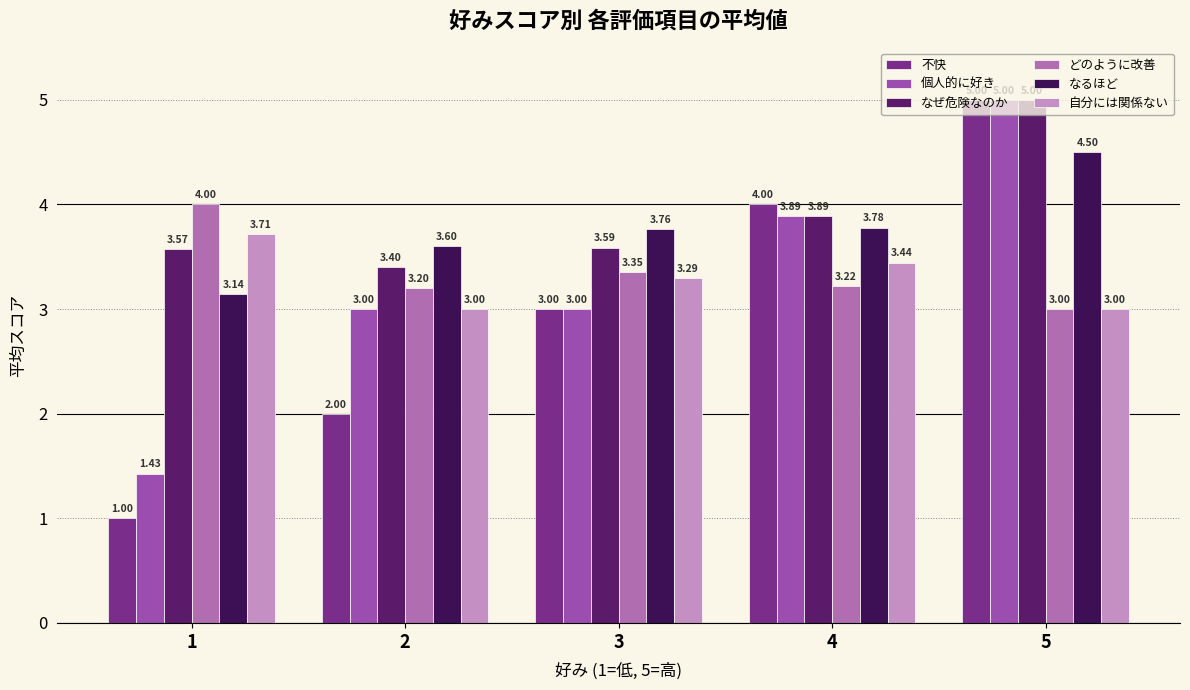

How many data points does each series have?

5